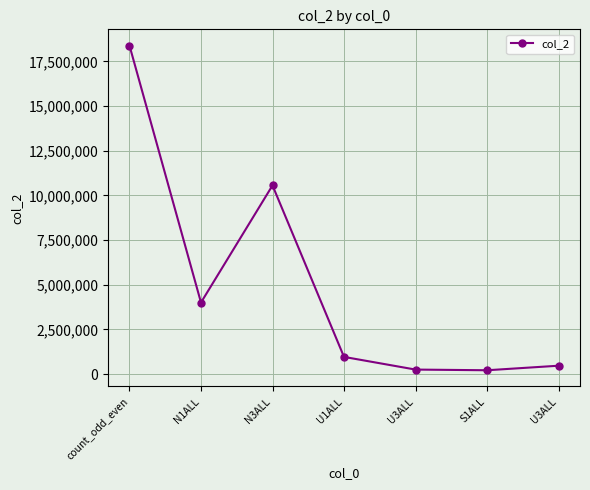

What is the average value?

4979823